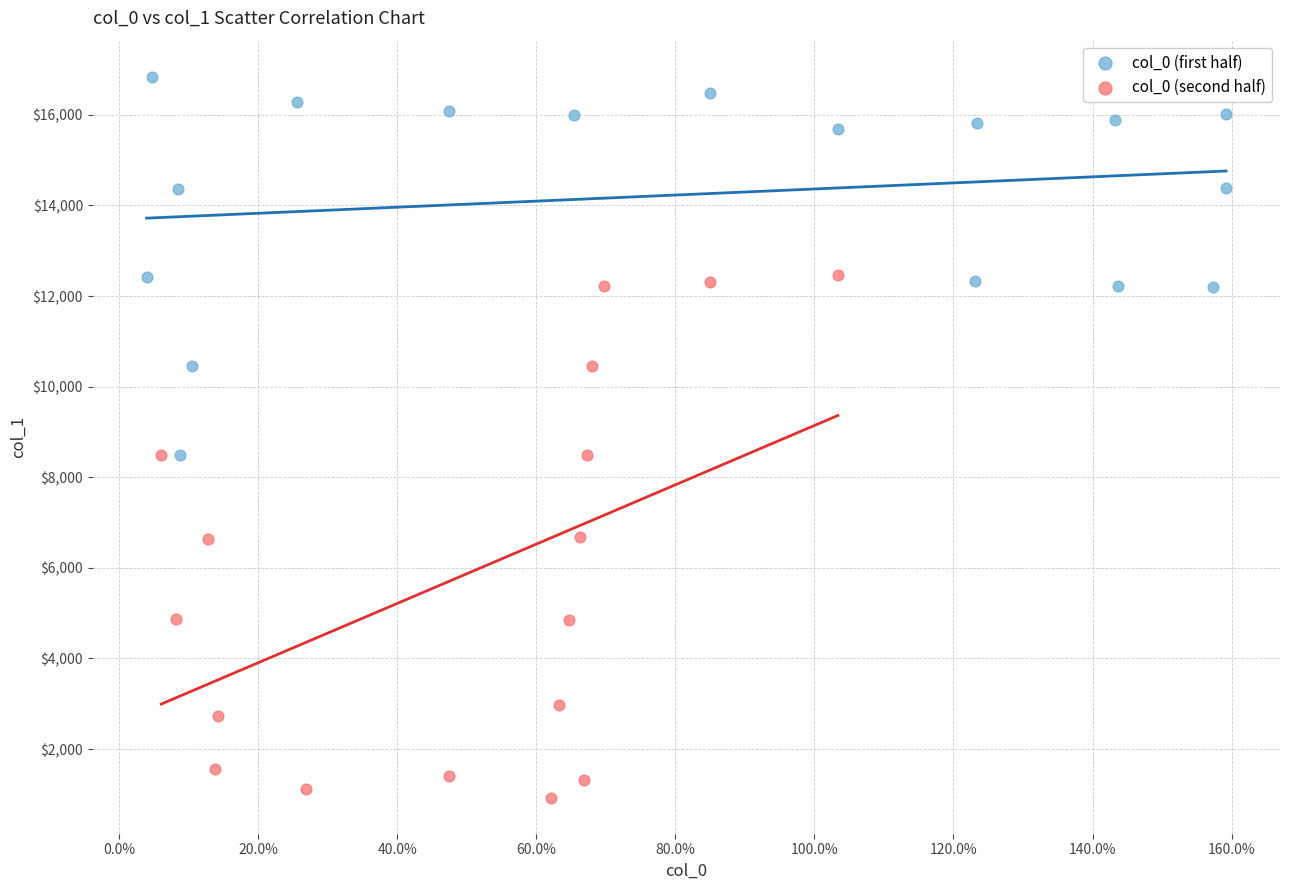

Which series reaches the minimum Y coordinate?

col_0 (second half)